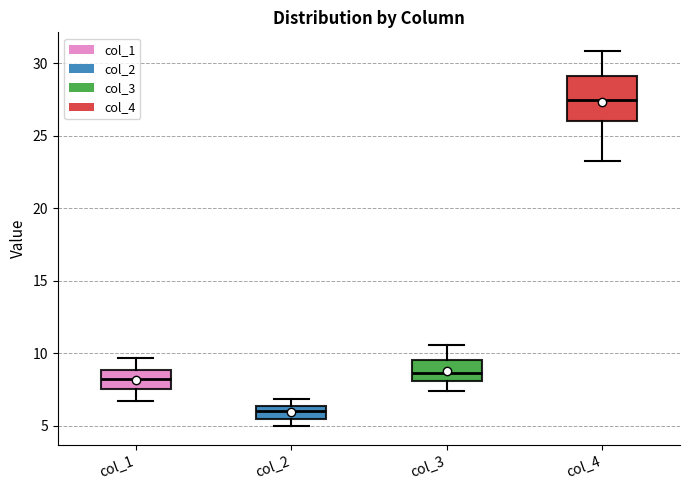

Which box has the lowest median line?

col_2